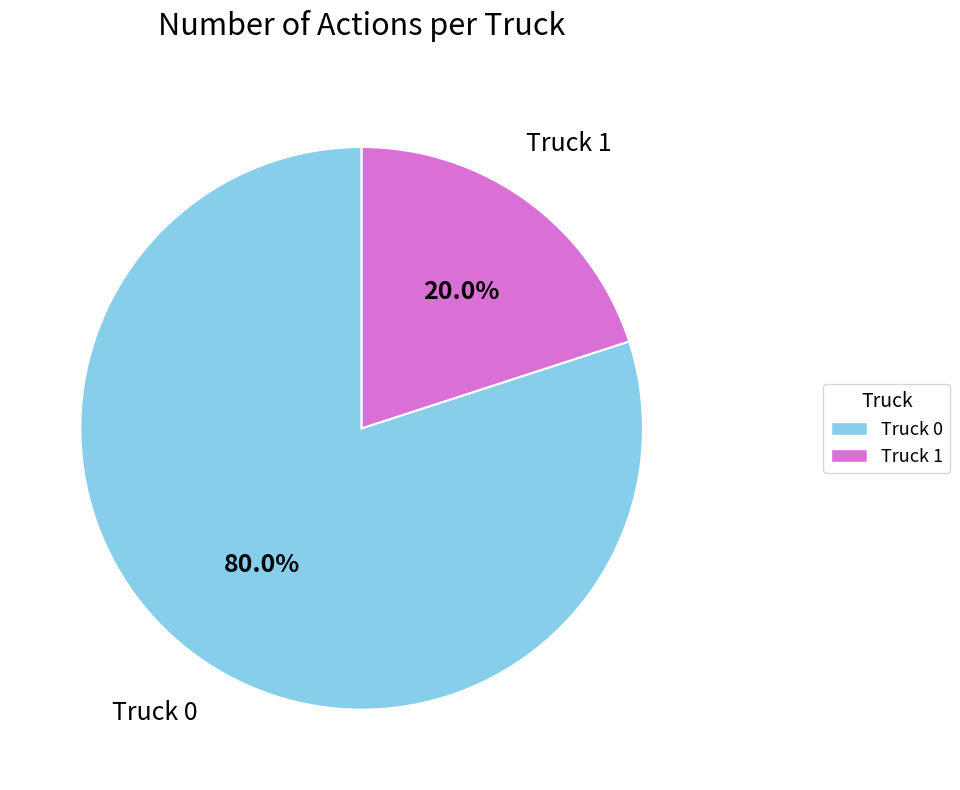

How many segments does this pie chart have?

2